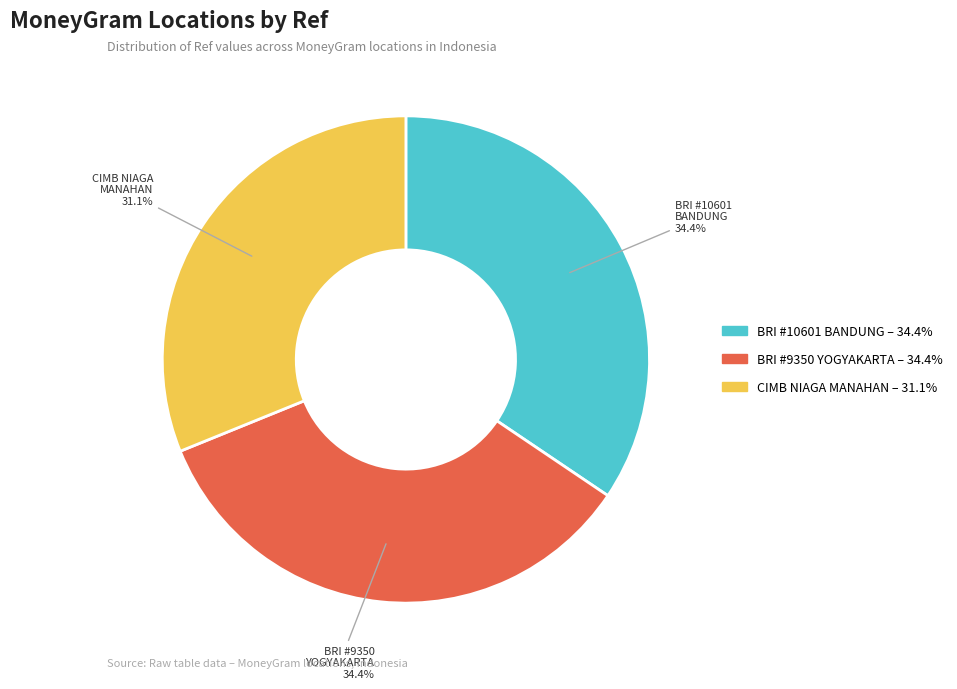

Is there any slice that represents more than half of the pie?

No